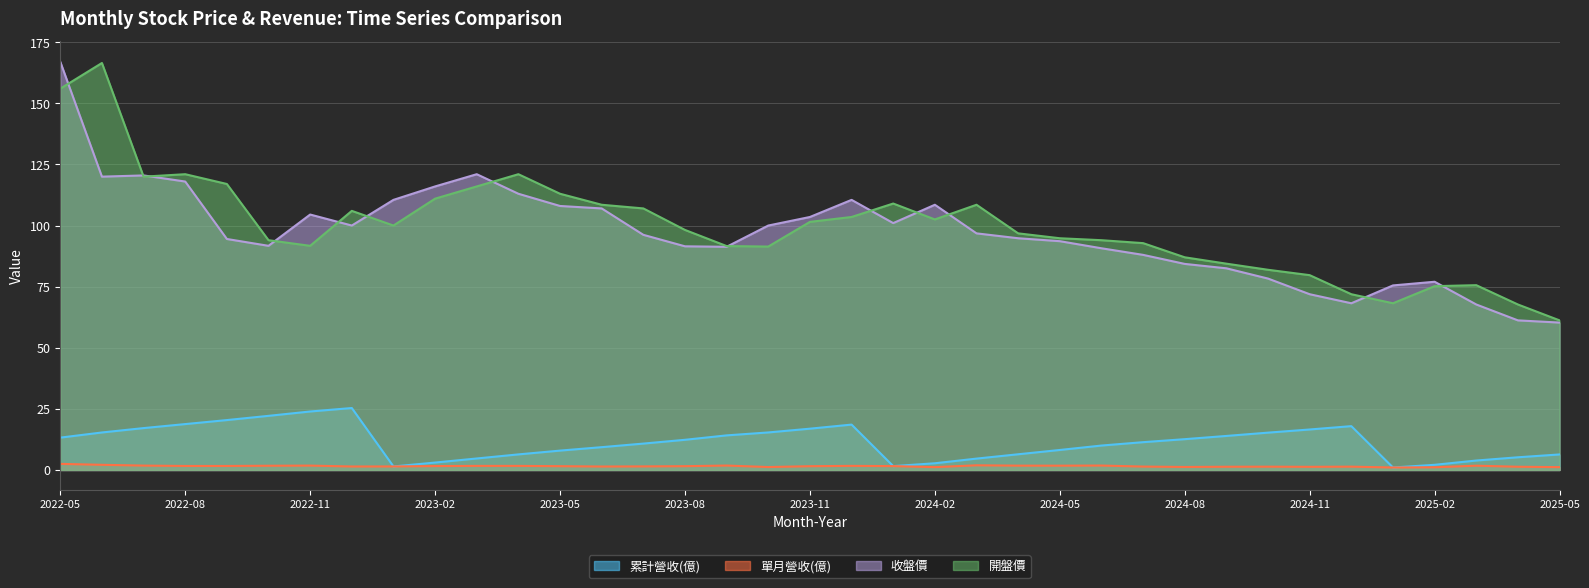

What are all the series names shown in the legend?

累計營收(億), 單月營收(億), 收盤價, 開盤價